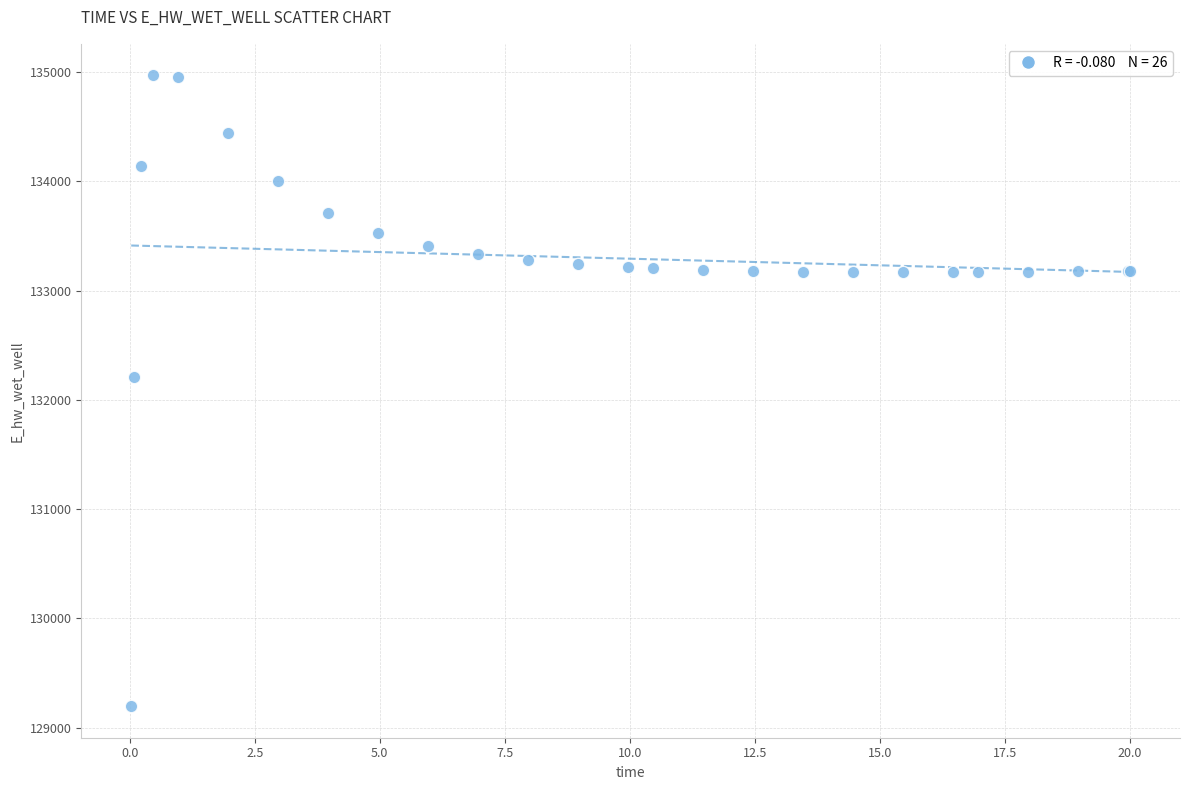

What Y value in the scatter plot is closest to 132083?

132210.0